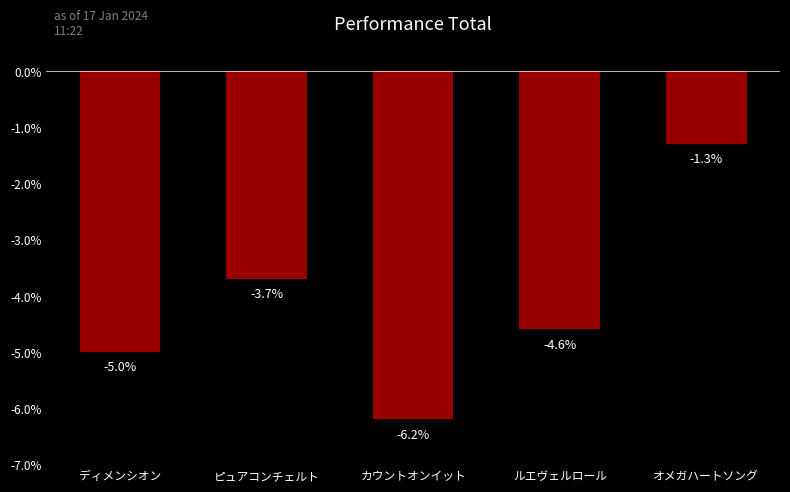

What is the change in value from カウントオンイット to ルエヴェルロール?

+1.6